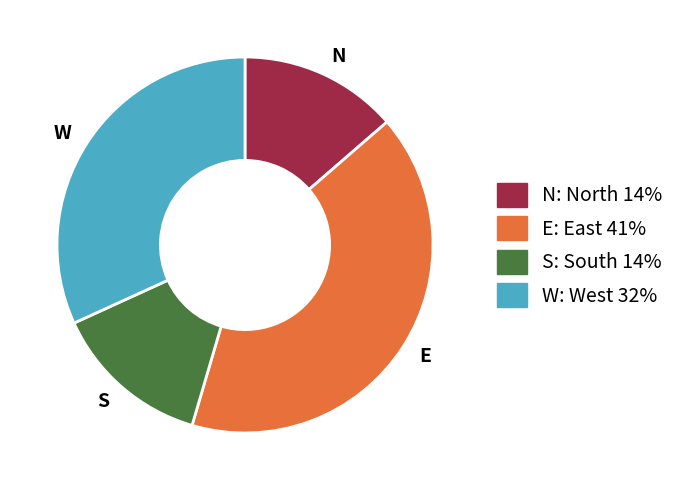

What is the largest slice in the pie chart?

E